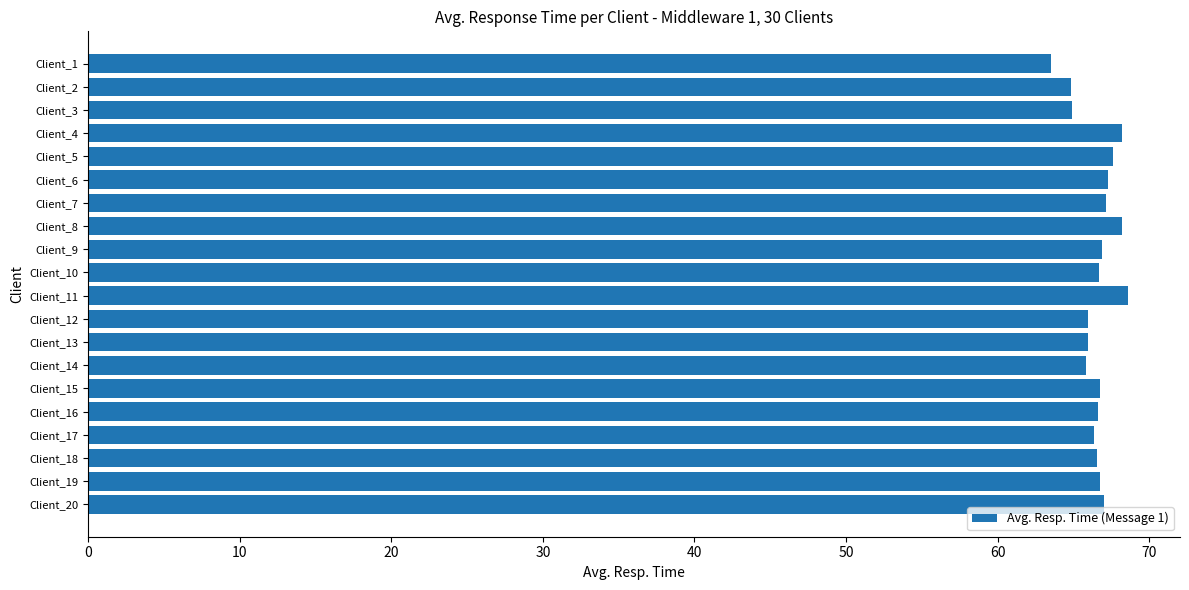

Count the number of data series in this chart.

1